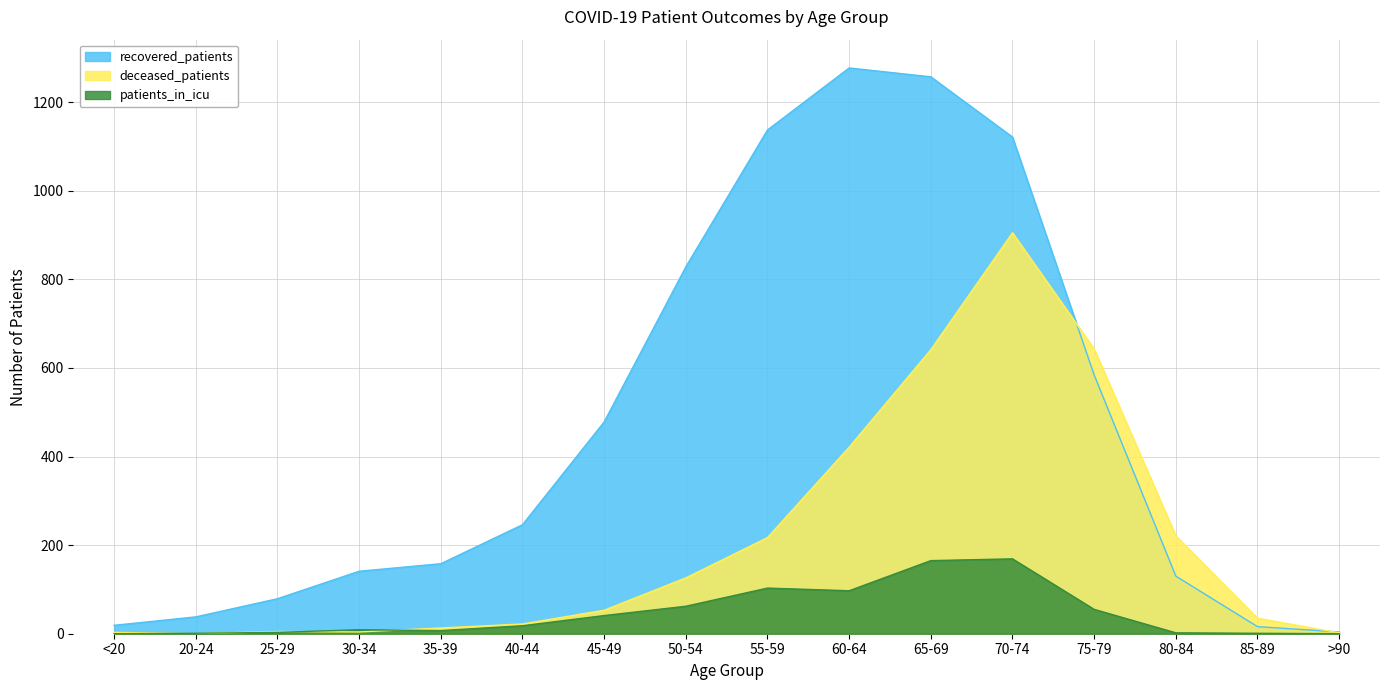

Rank the series by their average value, from lowest to highest.

patients_in_icu, deceased_patients, recovered_patients